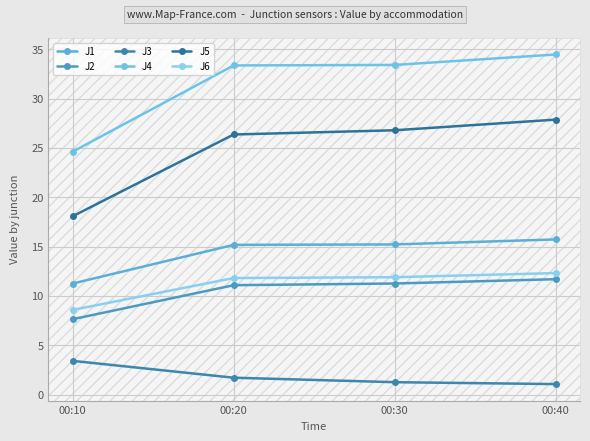

Between 00:10 and 00:30, which series saw the biggest shift?

J4